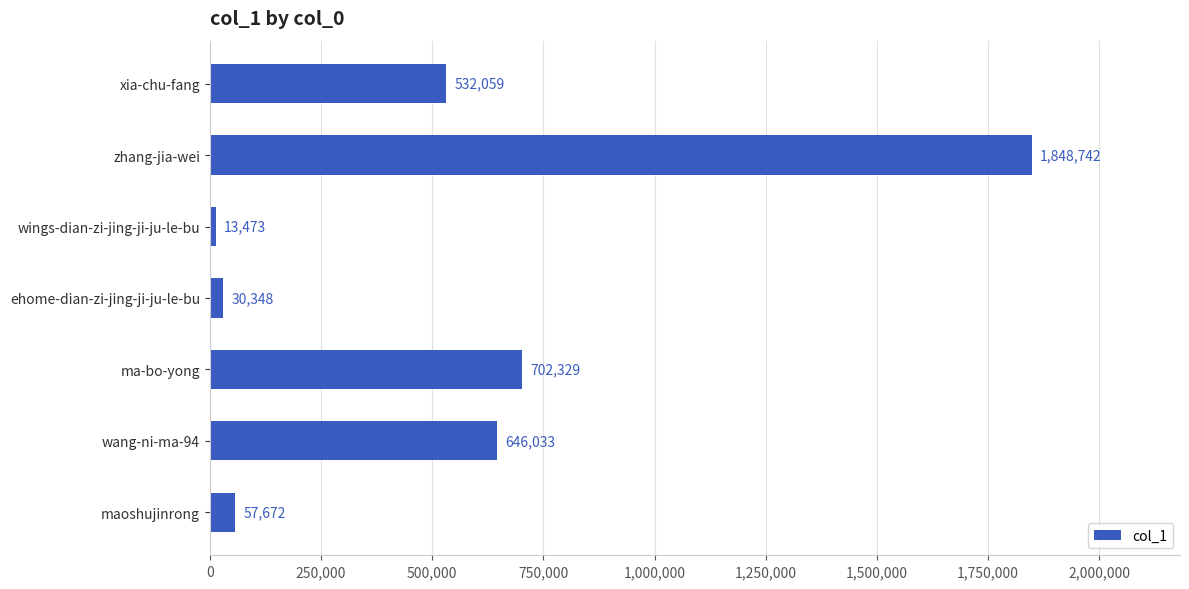

What is the approximate value at xia-chu-fang?

532059